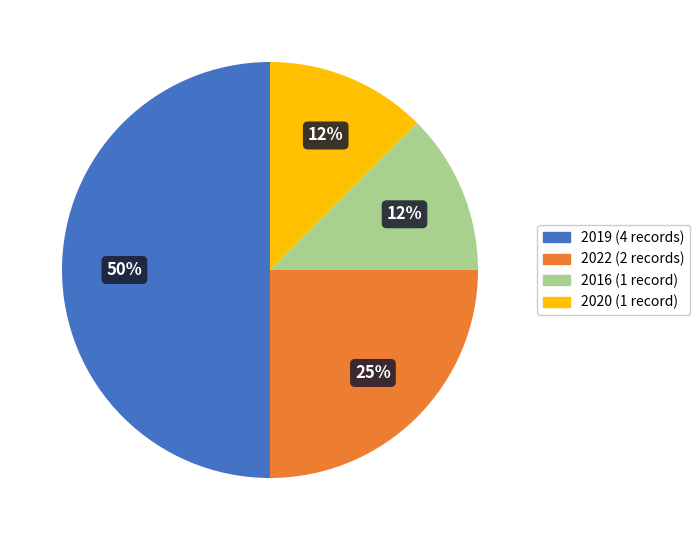

How many slices are in this pie chart?

4